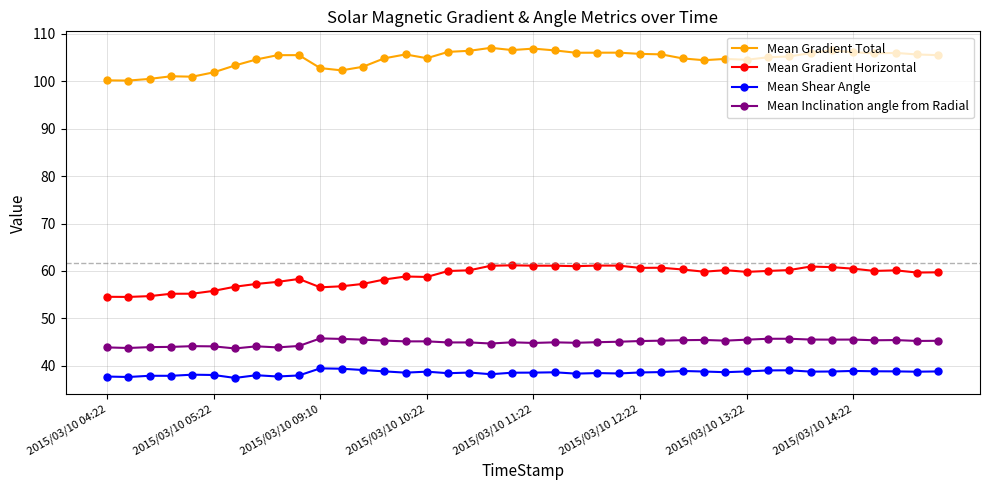

What is the value of the Mean Shear Angle point at the 40th from the left?

38.8